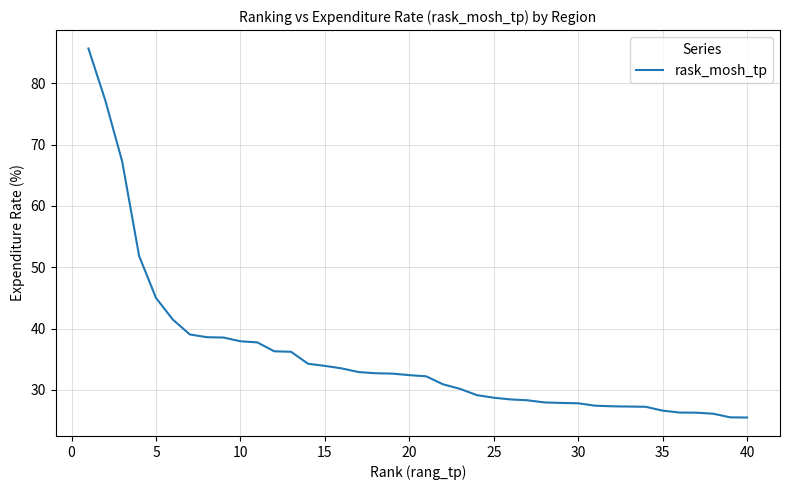

What is the sum of all values?

1422.5